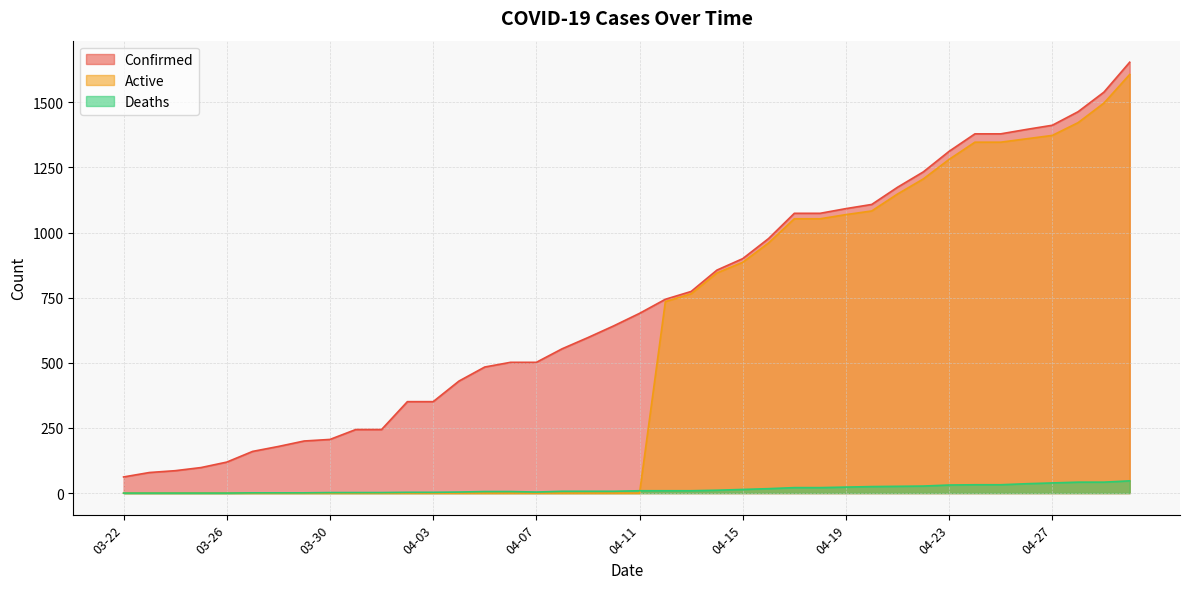

Reading right to left, extract all data points from this chart.

Confirmed: 1654	1539	1464	1412	1396	1379	1379	1312	1233	1174	1108	1092	1074	1074	977	900	856	774	744	690	642	597	554	502	502	484	430	351	351	244	244	206	200	179	160	119	98	86	79	62
Active: 1607	1497	1422	1373	1360	1347	1347	1281	1206	1148	1083	1069	1053	1053	960	886	845	765	735	0	0	0	0	0	0	0	0	0	0	0	0	0	0	0	0	0	0	0	0	0
Deaths: 47	42	42	39	36	32	32	31	27	26	25	23	21	21	17	14	11	9	9	9	7	7	7	4	6	6	4	3	3	2	2	2	1	1	1	0	0	0	0	0